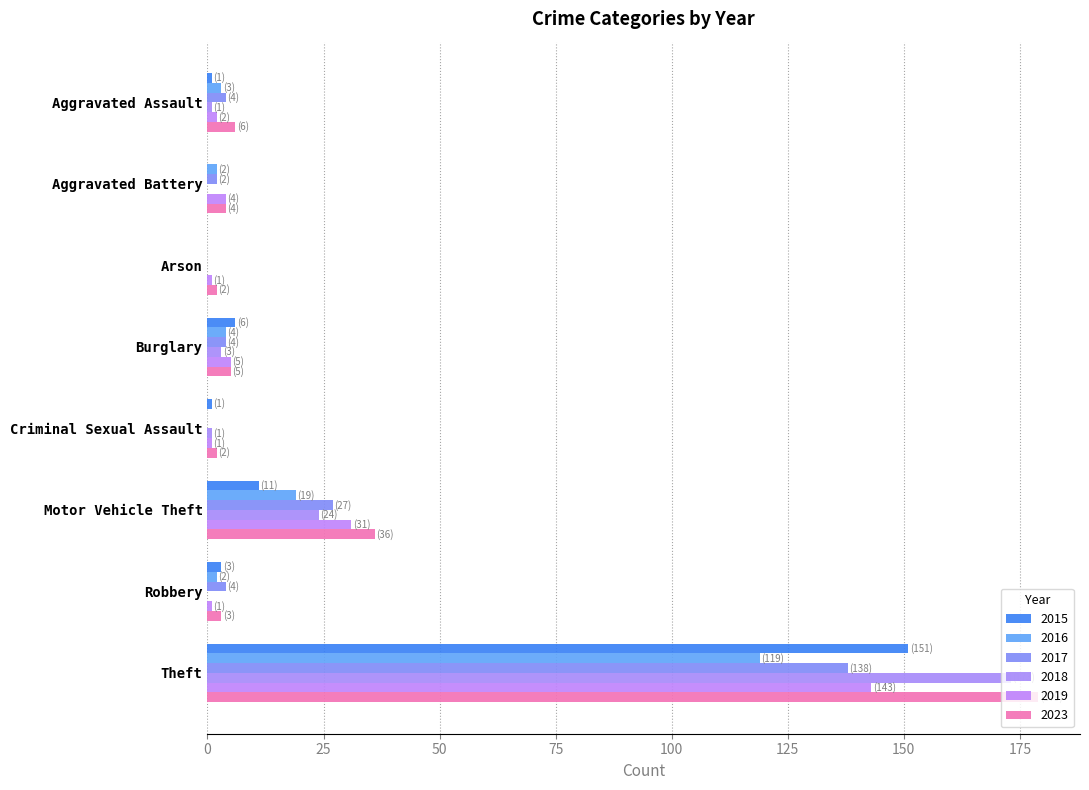

What are all the series names shown in the legend?

2015, 2016, 2017, 2018, 2019, 2023